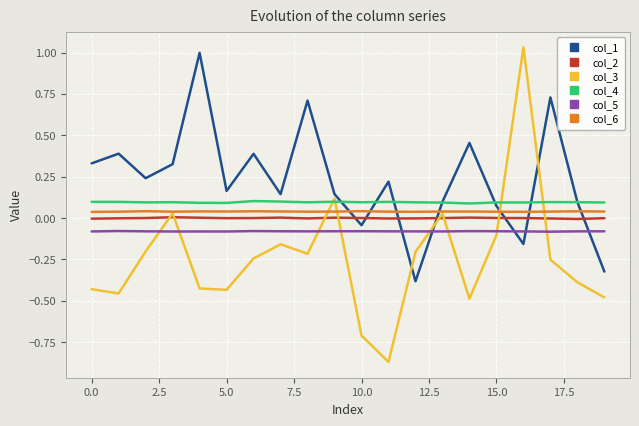

Which series has the largest range (max minus min)?

col_3